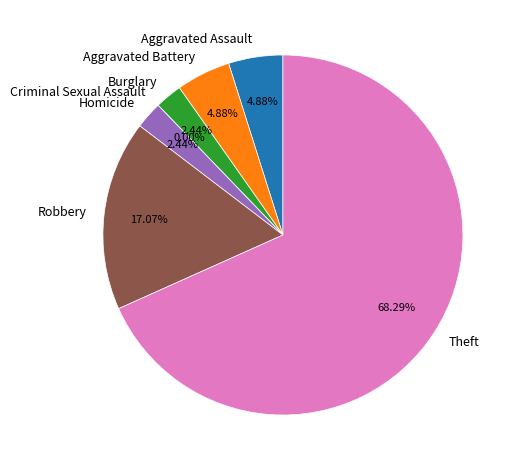

Does Criminal Sexual Assault represent more than half of the total?

No